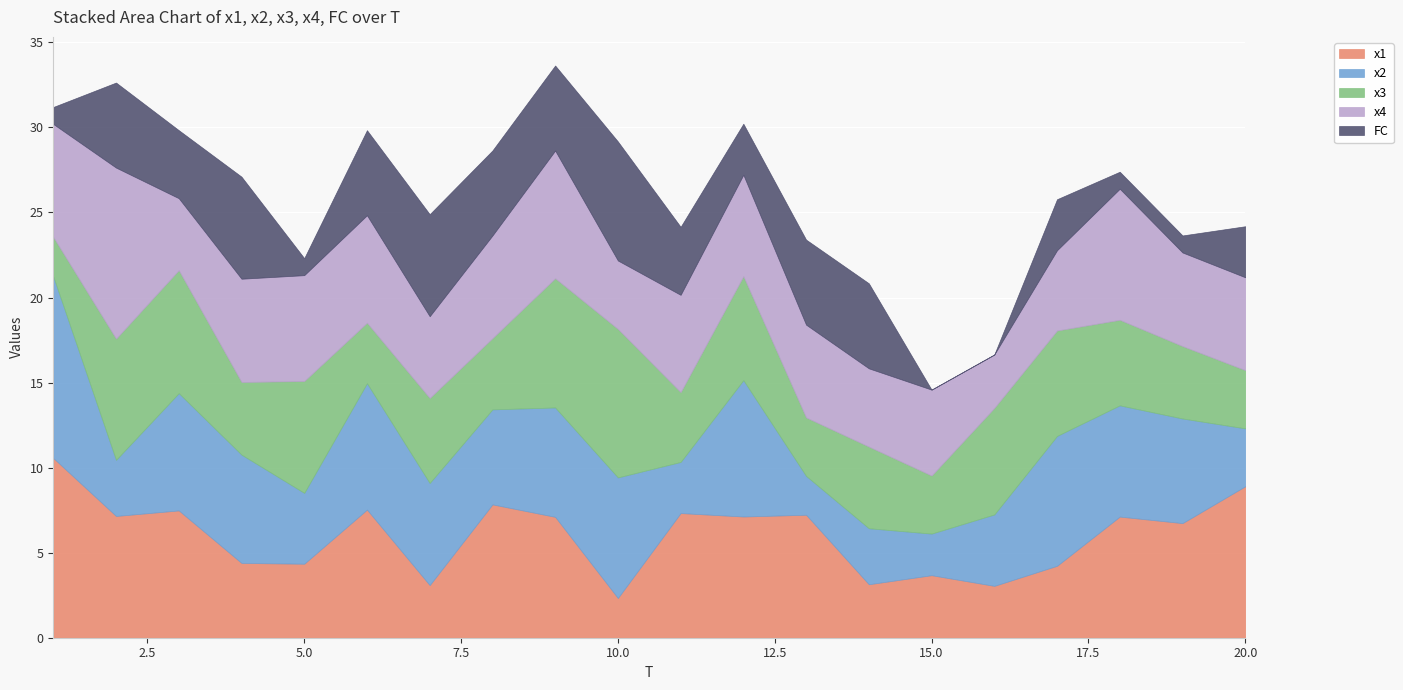

How many interior local valleys does the x2 series have?

6